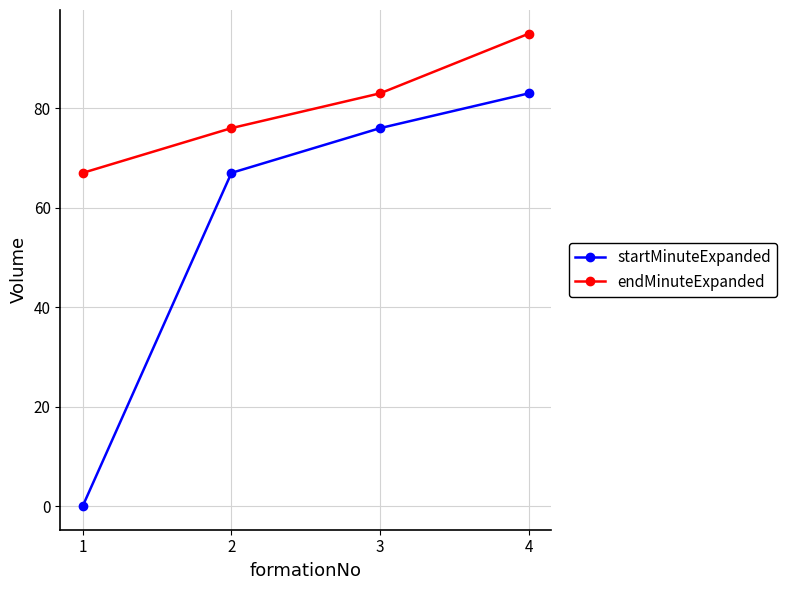

Is this an area chart (filled region under the line)?

No